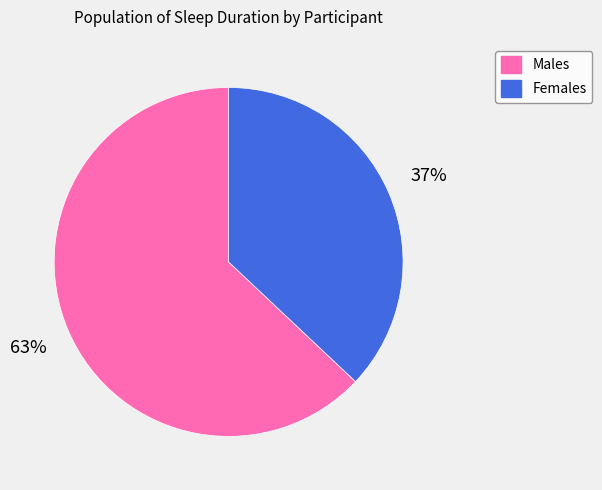

Do Males and Females together represent more than half of the pie?

Yes